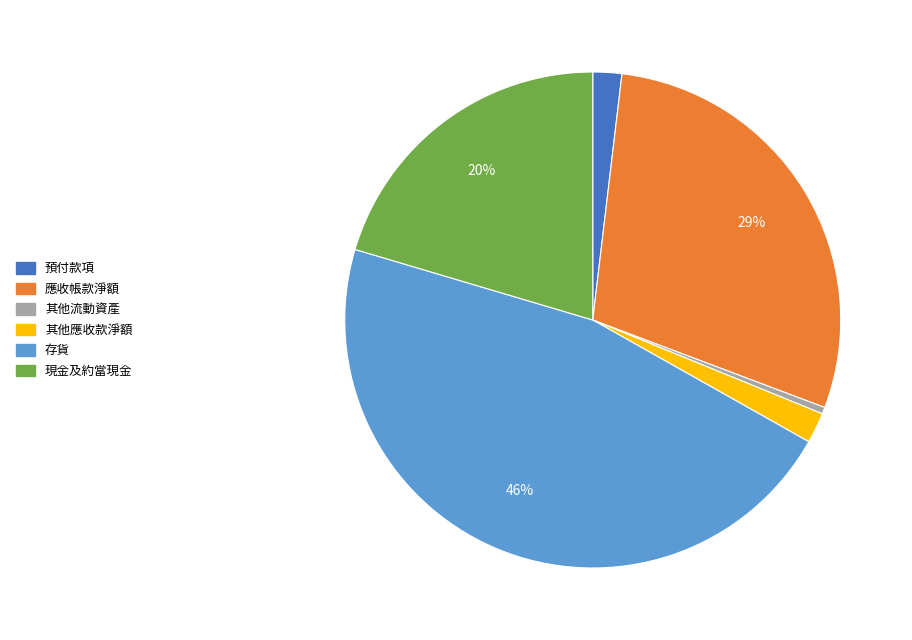

Count the number of slices in the pie.

6